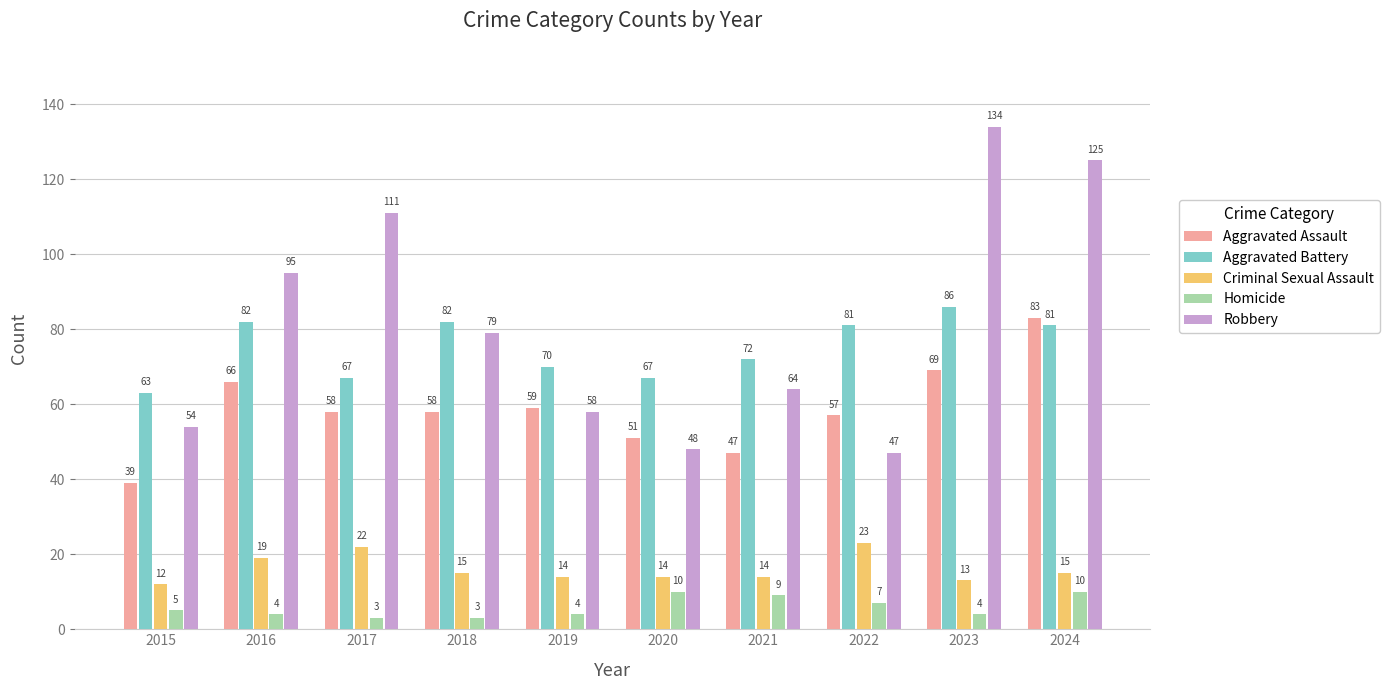

Where is Robbery nearest to the value 90?

2016